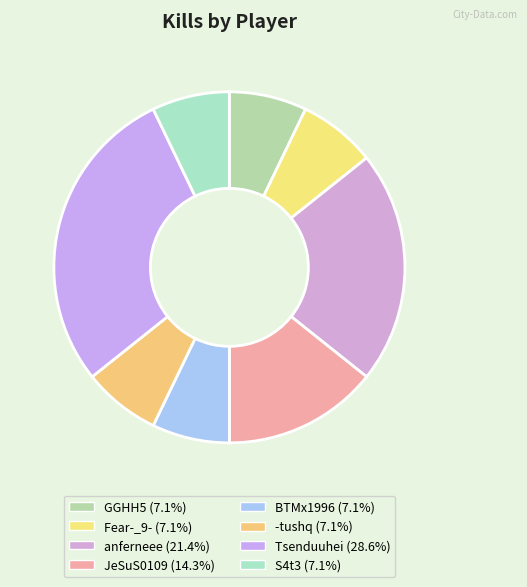

The -tushq slice represents 7% of the pie. True or false?

True